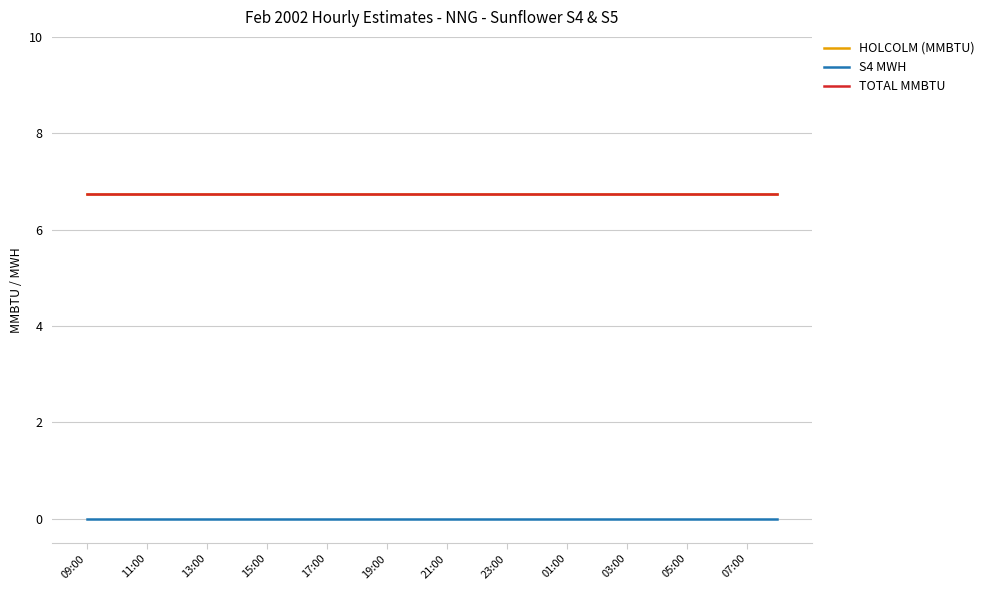

Is this an area chart (filled region under the line)?

No